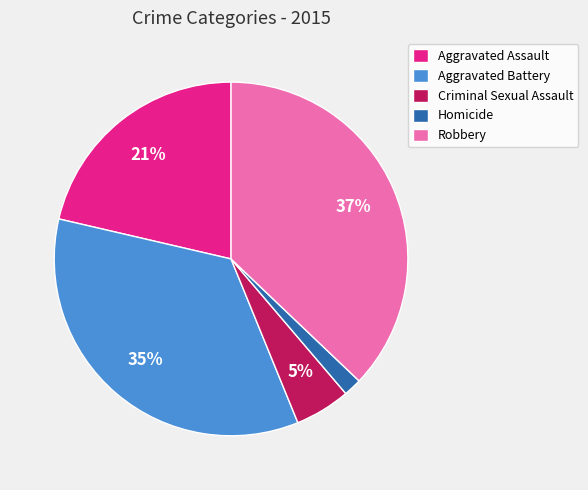

To the nearest percent, what portion does Criminal Sexual Assault represent?

5%